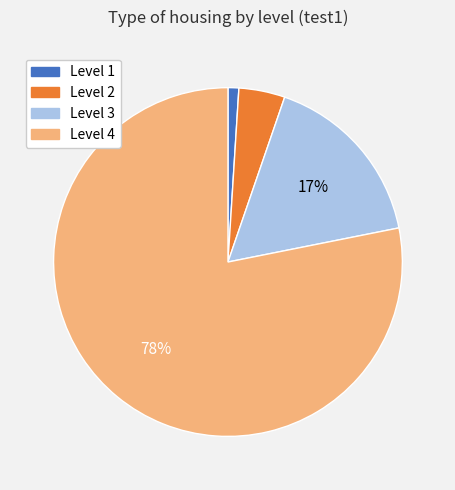

Is the sum of Level 2 and Level 3 greater than half?

No